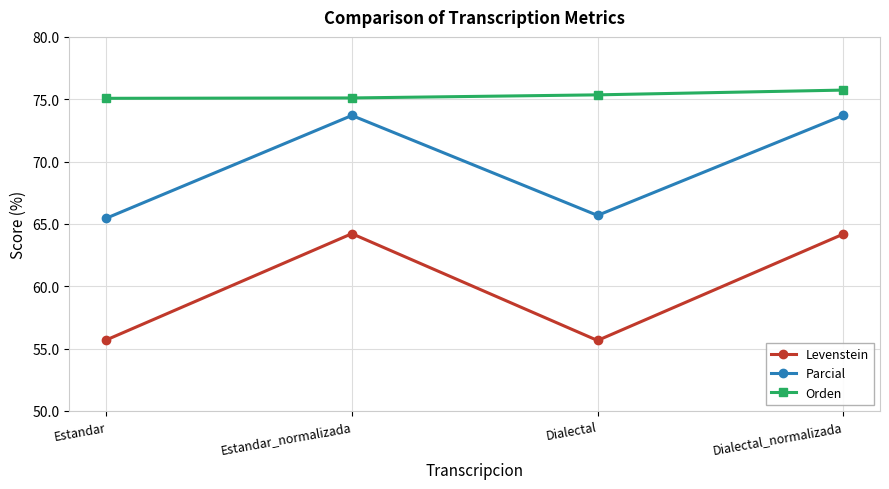

Does the chart have visible grid lines?

Yes